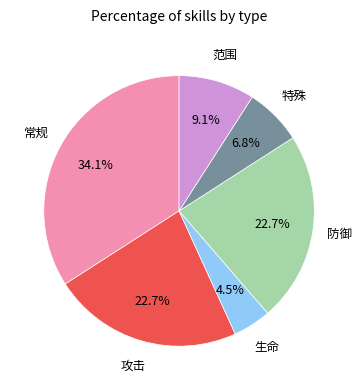

Is the sum of 生命 and 范围 greater than half?

No